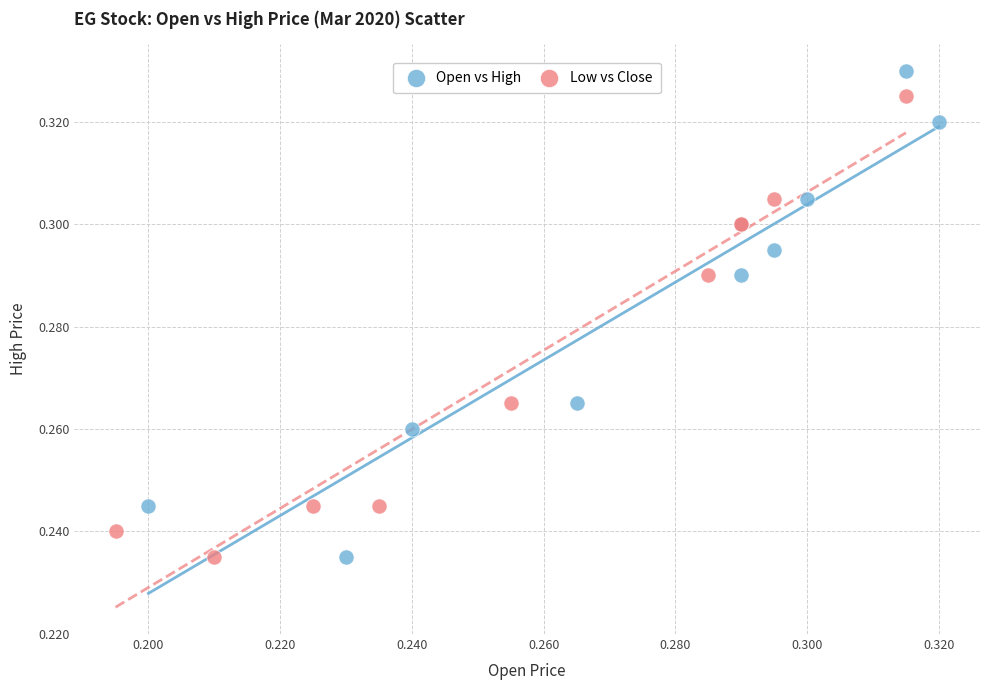

What are all the series names shown in the legend?

Open vs High, Low vs Close